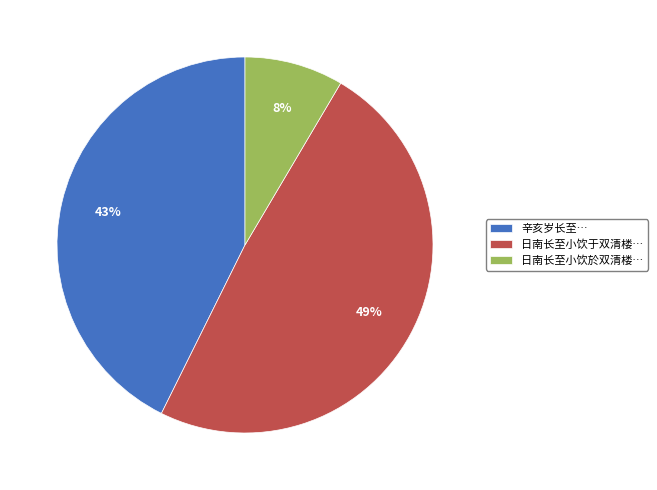

Is there a majority slice in this chart?

No